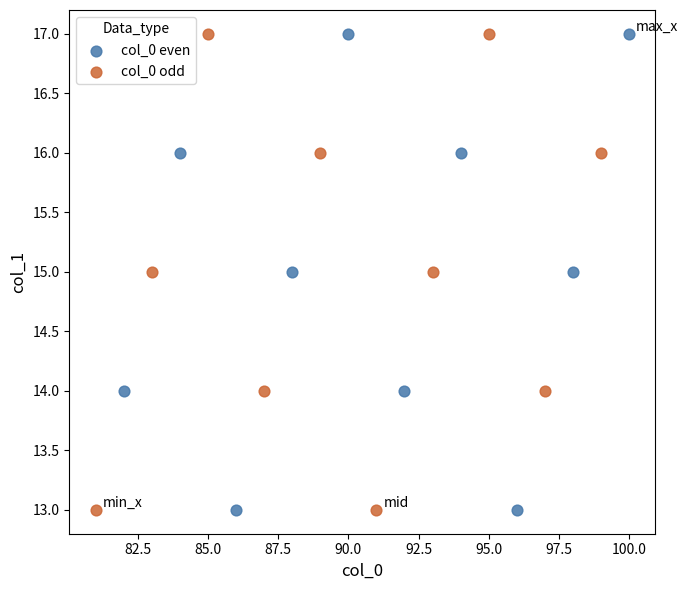

What are all the series names shown in the legend?

col_0 even, col_0 odd